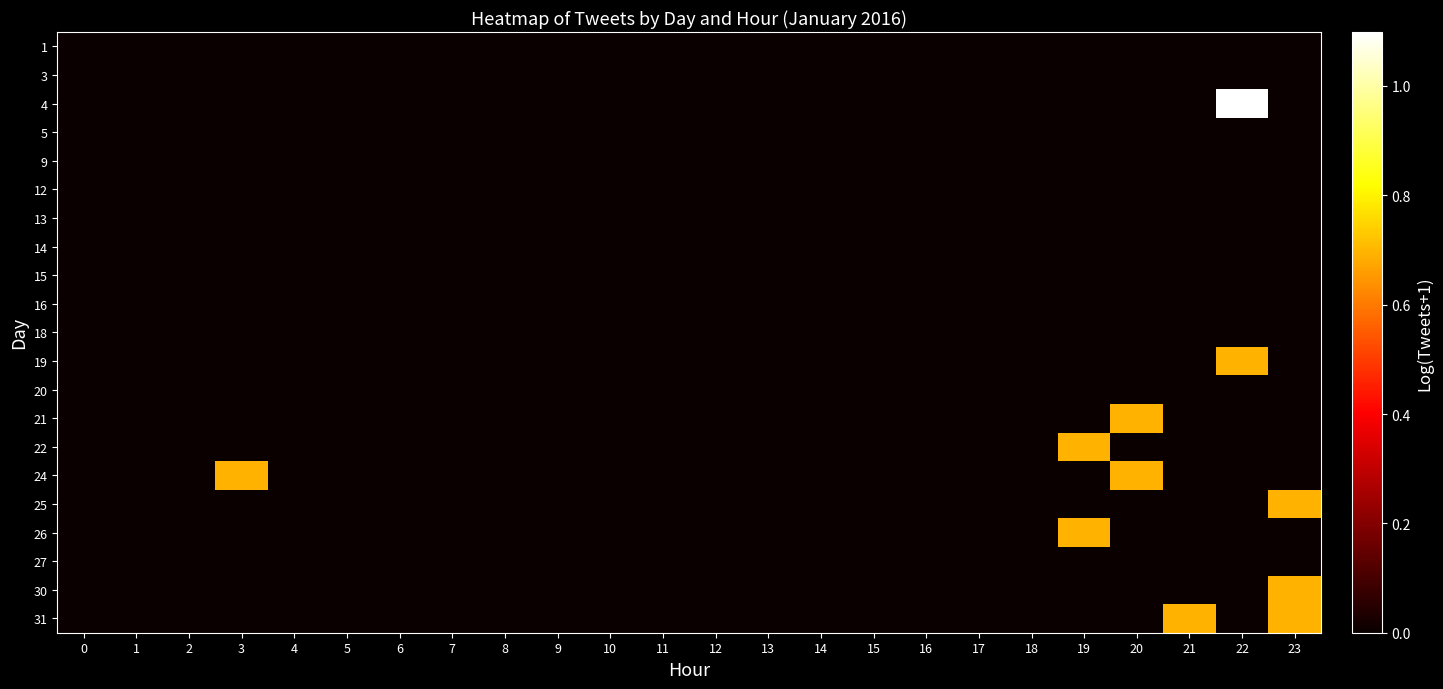

At which category is the sum across all series the highest?

23